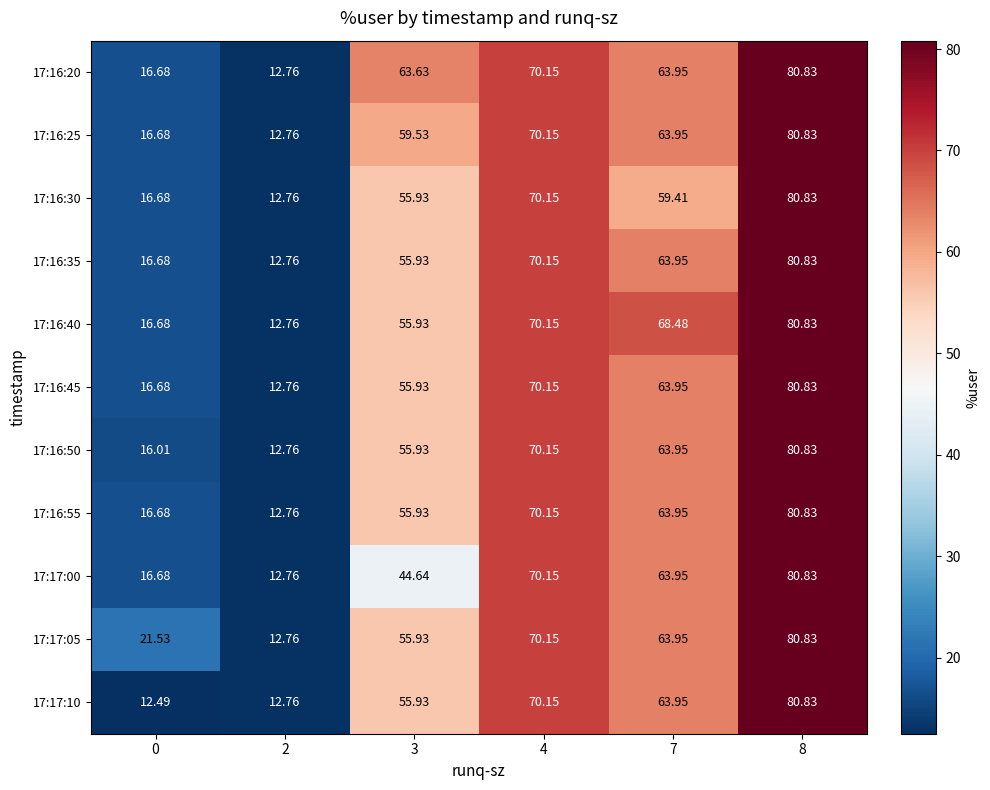

How many data points in 17:17:10 are less than 63?

3